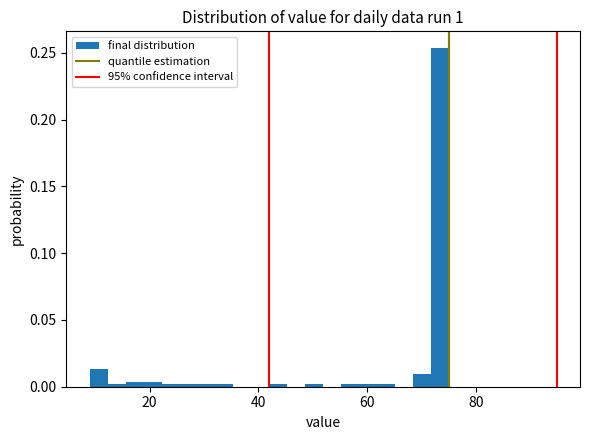

Read against the x-axis, roughly where is the centre of the tallest bar?

74